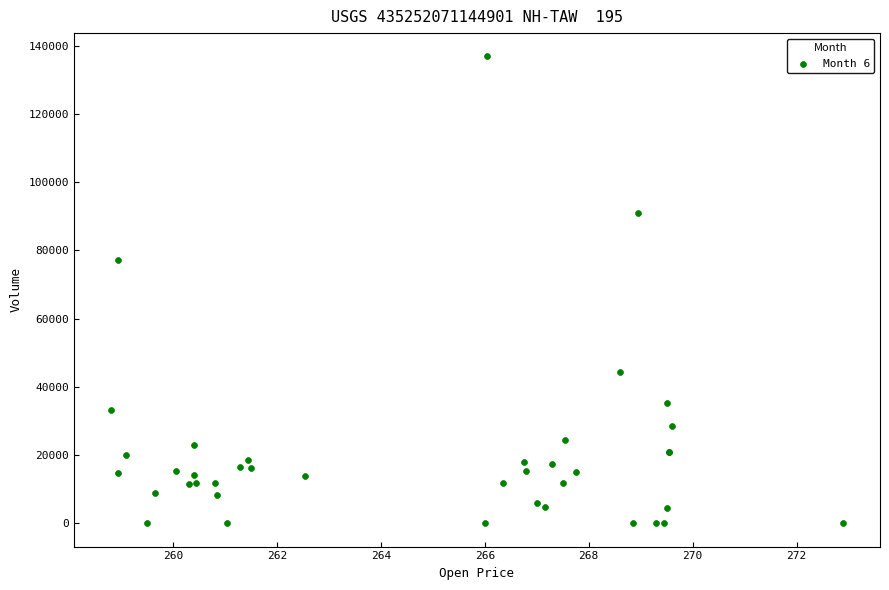

What Y value in the scatter plot is closest to 68426?

77255